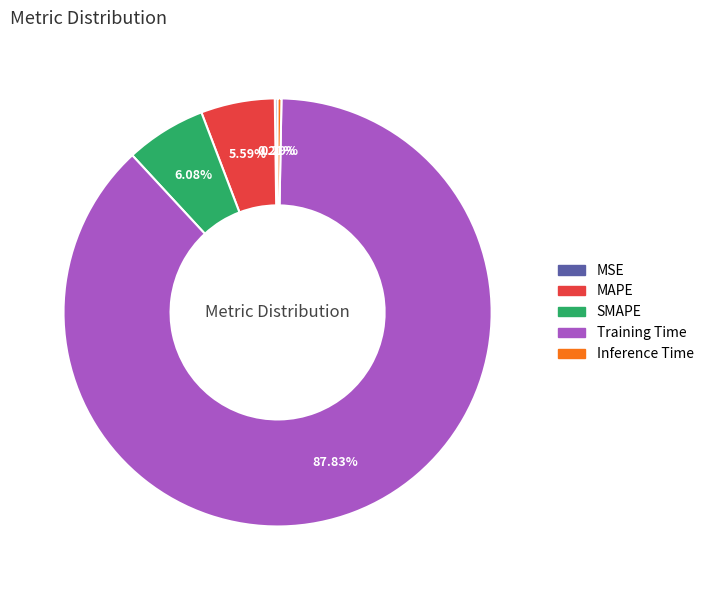

Is Inference Time the majority of the pie?

No